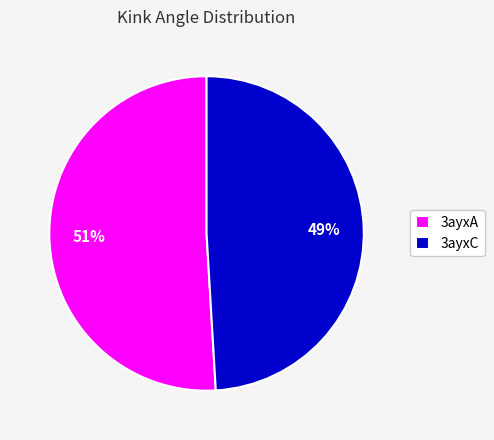

To the nearest percent, what is the combined percentage of 3ayxC and 3ayxA?

100%